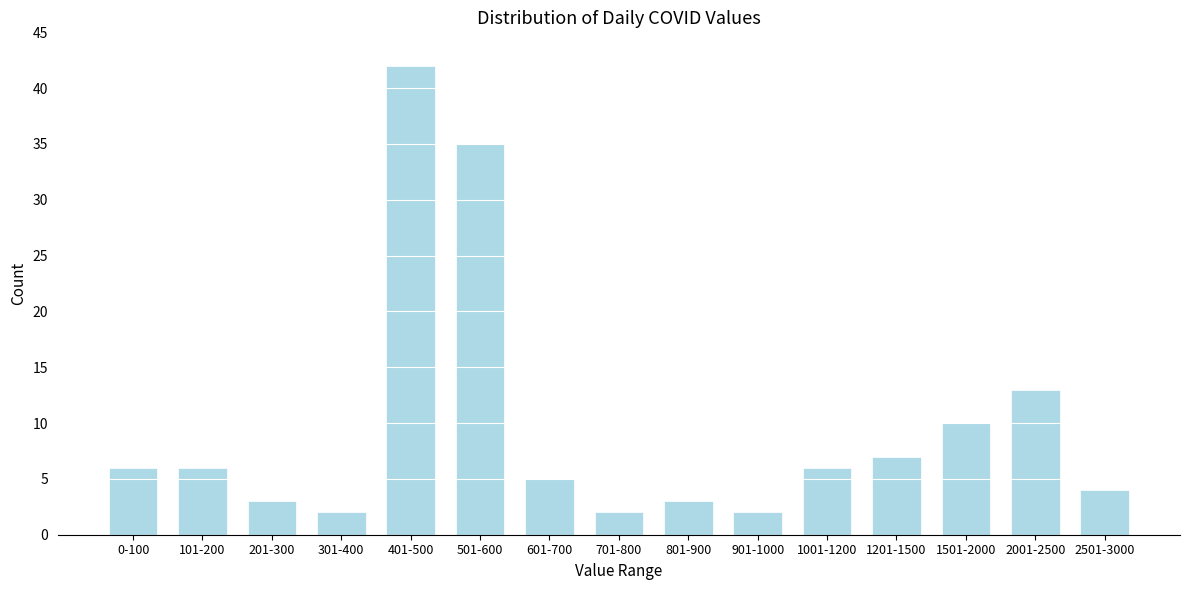

Reading left to right, what are all the values shown in this chart?

0-100=6	101-200=6	201-300=3	301-400=2	401-500=42	501-600=35	601-700=5	701-800=2	801-900=3	901-1000=2	1001-1200=6	1201-1500=7	1501-2000=10	2001-2500=13	2501-3000=4